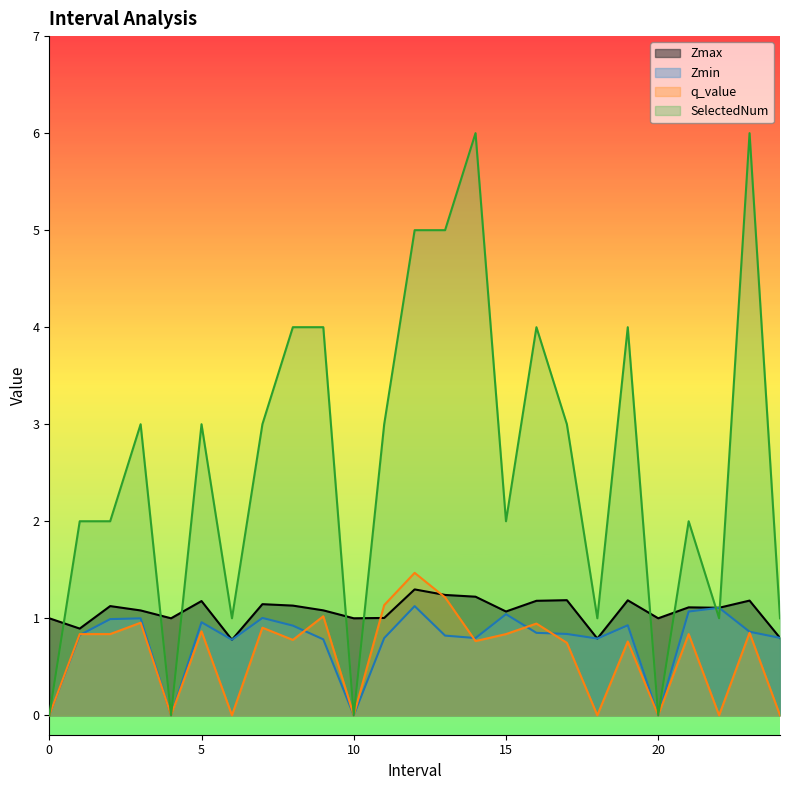

What is the sum of the Zmin values at 2 and 13?

1.8